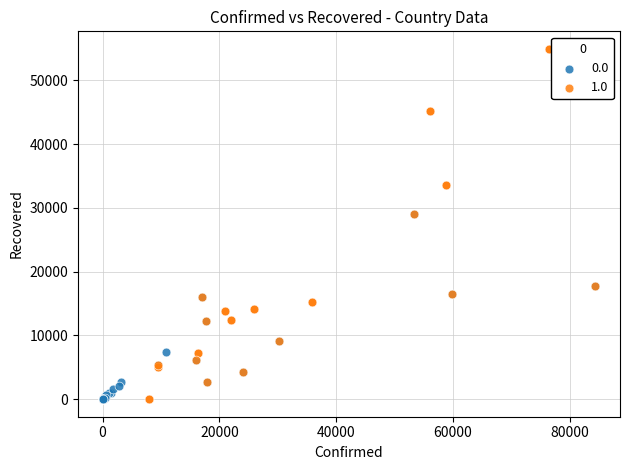

Which series reaches the maximum Y coordinate?

1.0